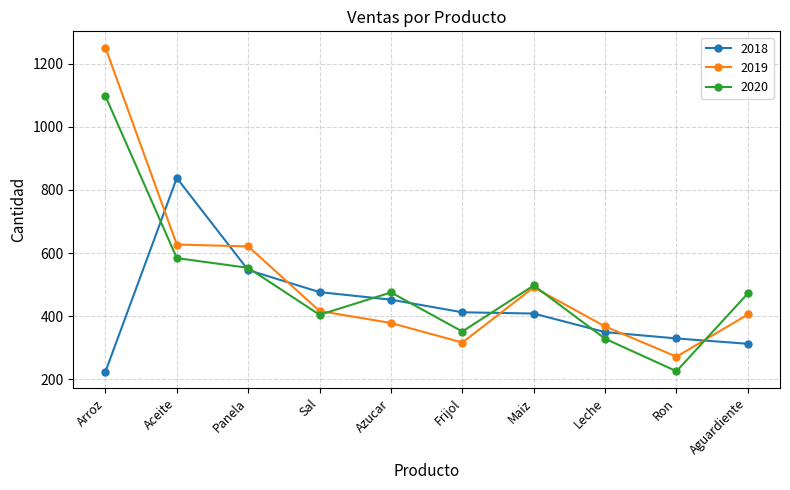

In 2019, how many points are higher than both neighbors (excluding endpoints)?

1